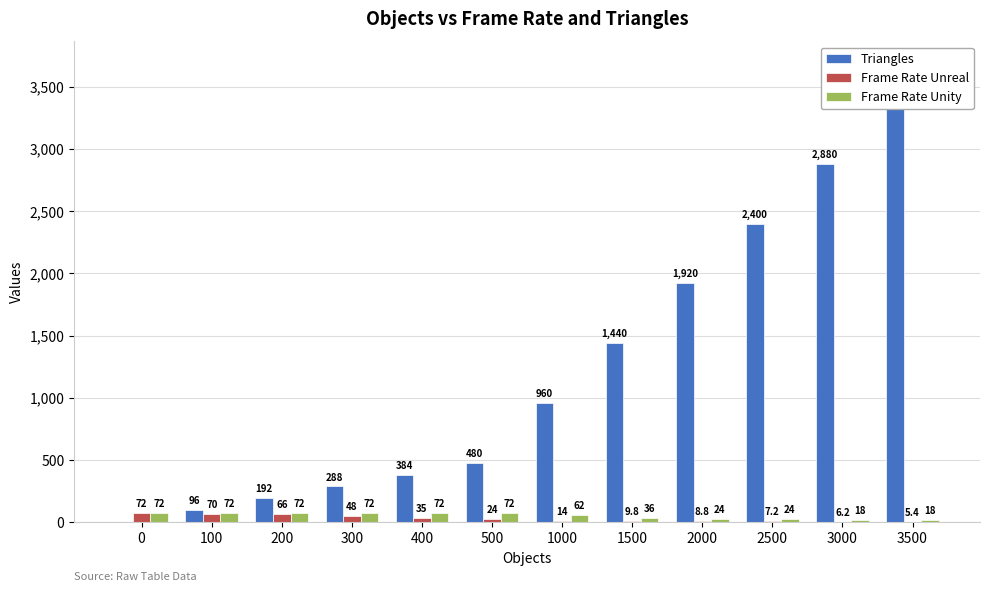

Between 400 and 3000, which is larger?

3000